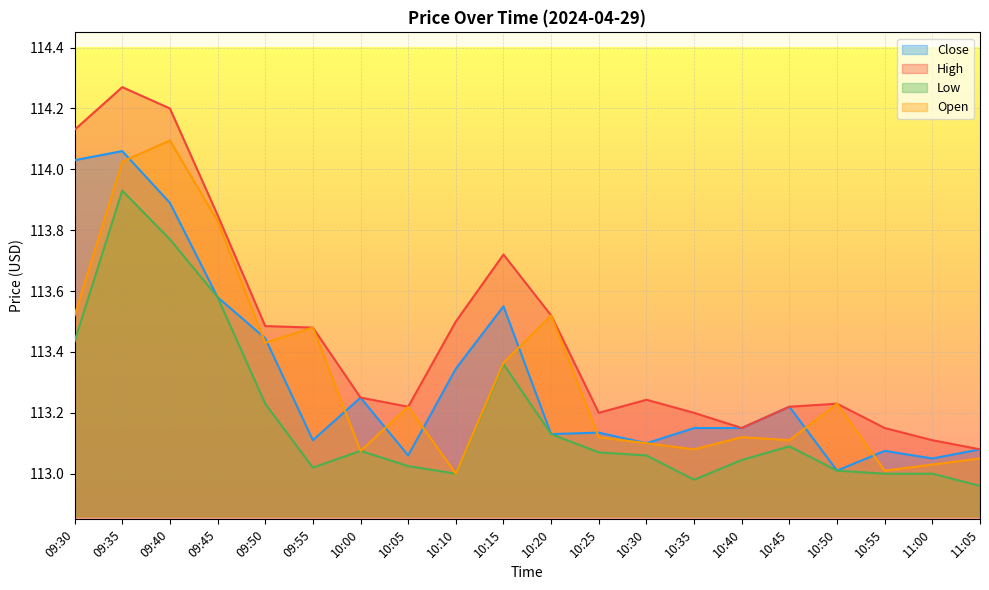

What is the difference between the second highest and minimum values in the Close series?

1.0